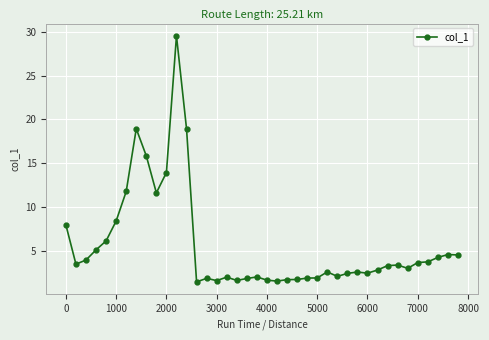

What is the value of the 37th point from the left?

3.7